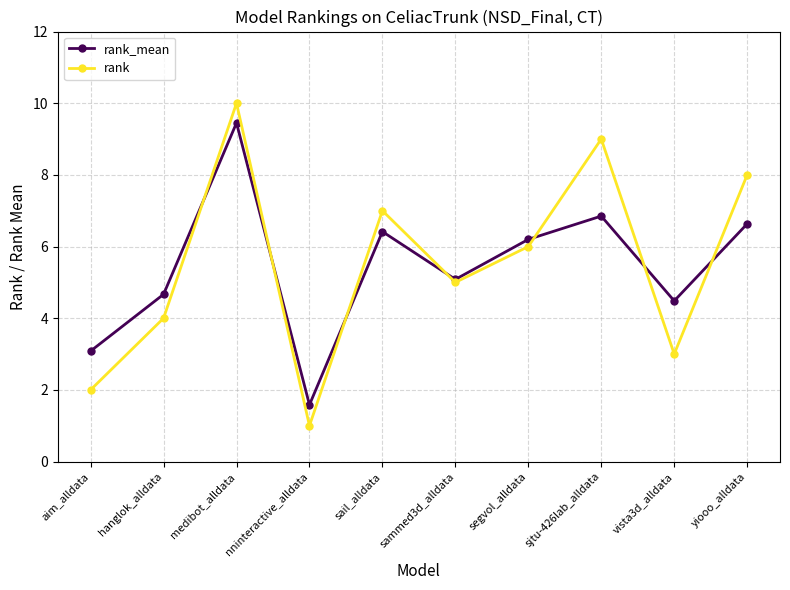

What is the smallest value displayed?

1.0